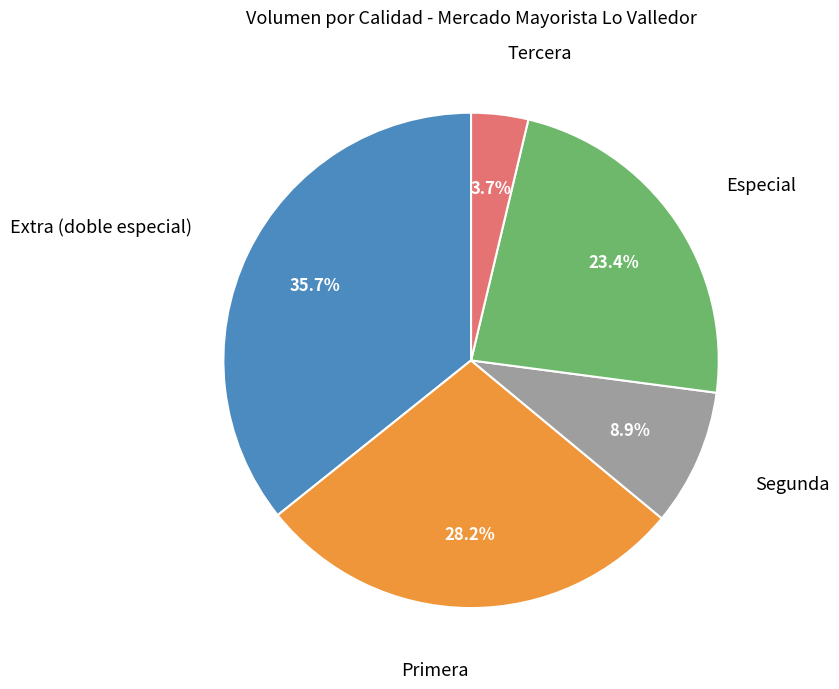

Between Segunda and Primera, which is larger?

Primera